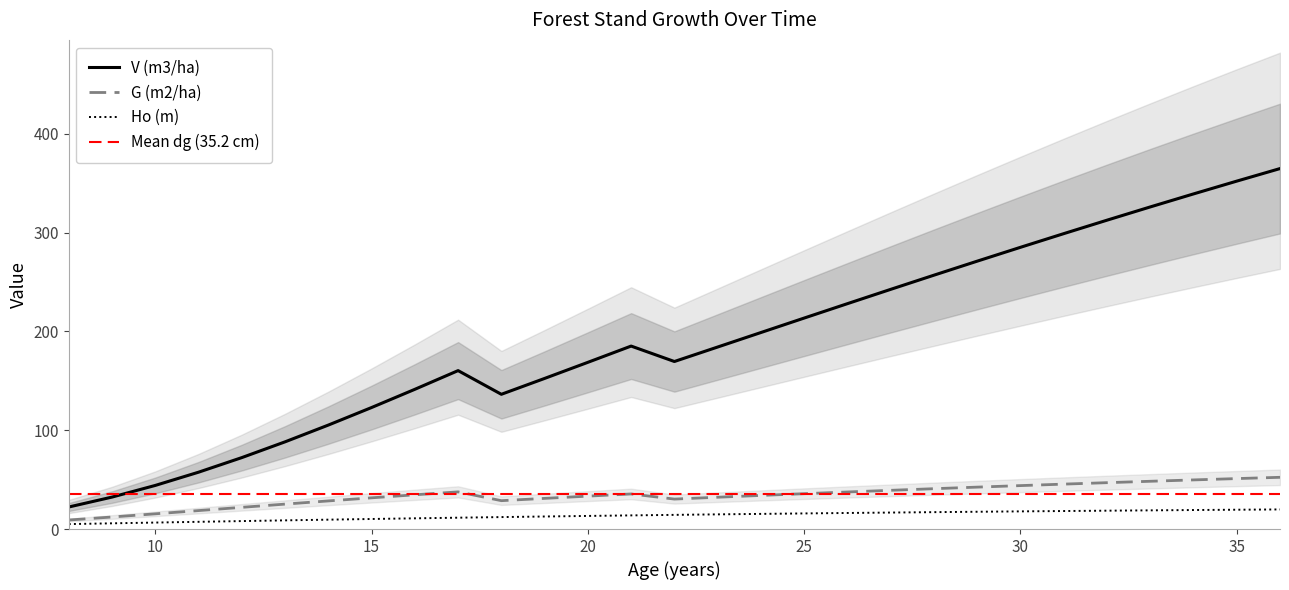

Where is the first local maximum for V (m3/ha)?

17